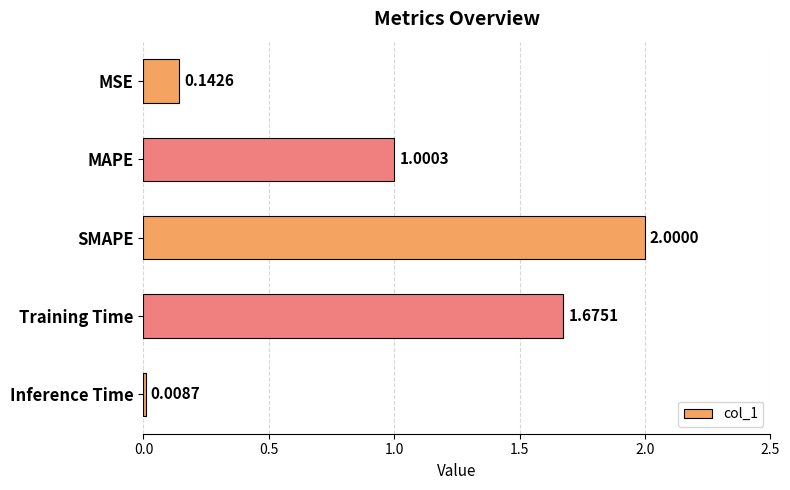

Which label corresponds to the smallest value in the chart?

Inference Time